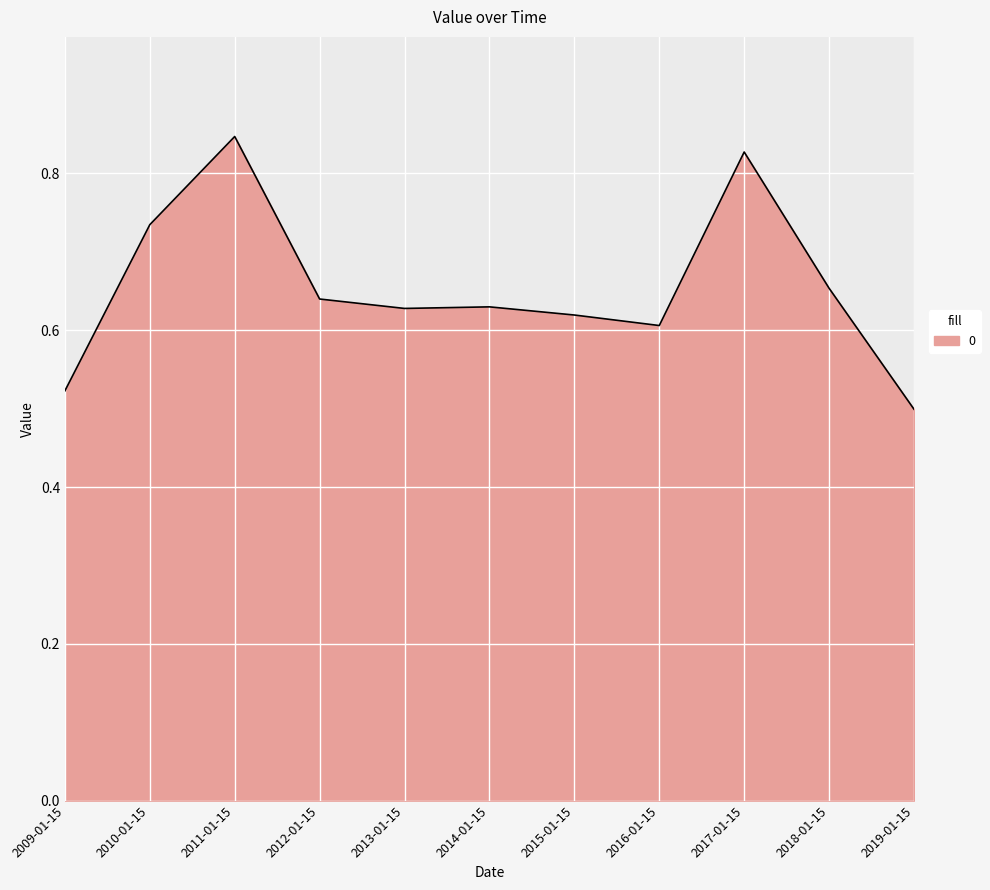

At which category does the data reach its first local peak?

2011-01-15